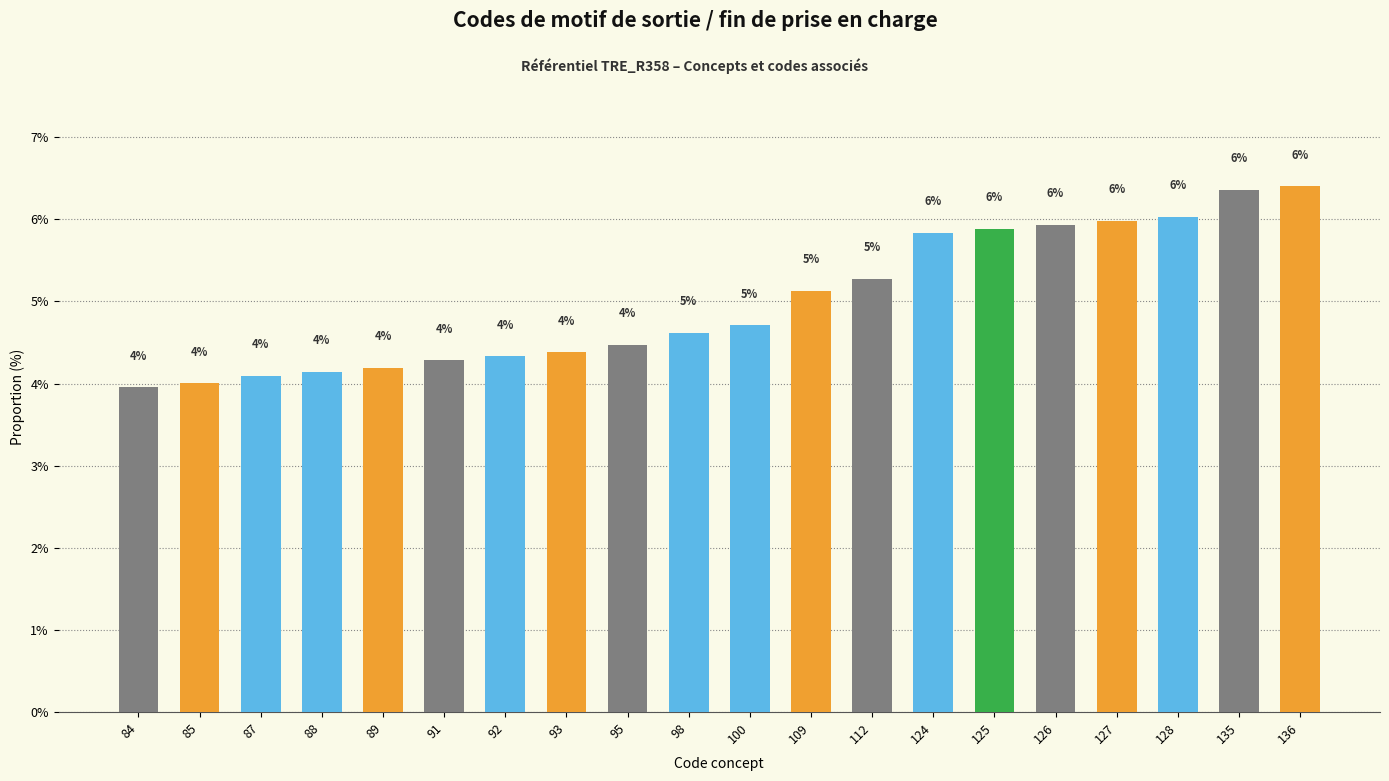

The chart shows a value of 4.3 at 92. True or false?

True